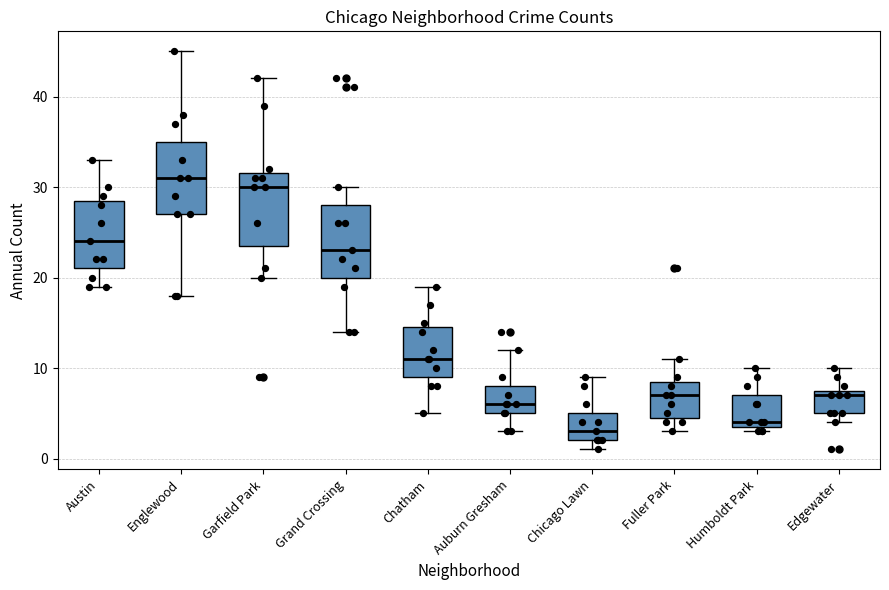

Reading left to right, read every box against the y-axis: the position of its median line, the range the box covers, and the ends of its whiskers. The values are not printed on the chart, so give them approximately, as read against the axis.

Austin: median 24, box 21 to 29, whiskers 19 to 33
Englewood: median 31, box 27 to 35, whiskers 18 to 45
Garfield Park: median 30, box 24 to 32, whiskers 20 to 42
Grand Crossing: median 23, box 20 to 28, whiskers 14 to 30
Chatham: median 11, box 9 to 15, whiskers 5 to 19
Auburn Gresham: median 6, box 5 to 8, whiskers 3 to 12
Chicago Lawn: median 3, box 2 to 5, whiskers 1 to 9
Fuller Park: median 7, box 5 to 9, whiskers 3 to 11
Humboldt Park: median 4 (just above the box's lower edge), box 4 to 7, whiskers 3 to 10
Edgewater: median 7, box 5 to 8, whiskers 4 to 10